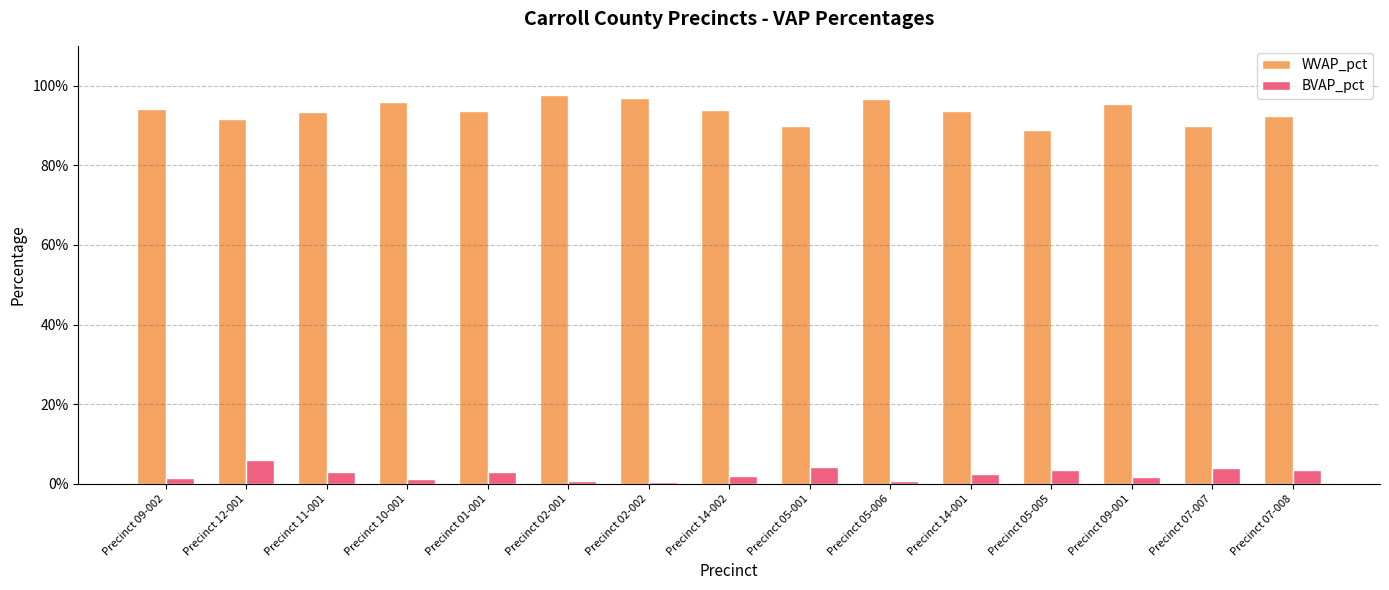

At Precinct 14-002, list the series in order from largest to smallest.

WVAP_pct, BVAP_pct